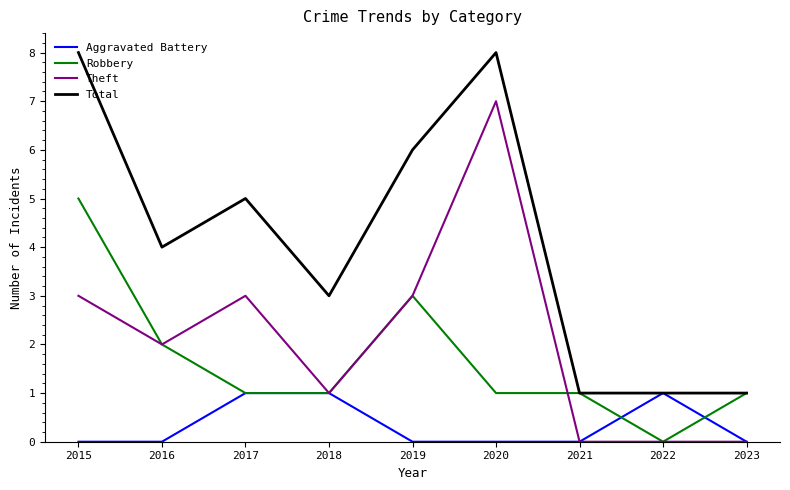

What are all the series names shown in the legend?

Aggravated Battery, Robbery, Theft, Total